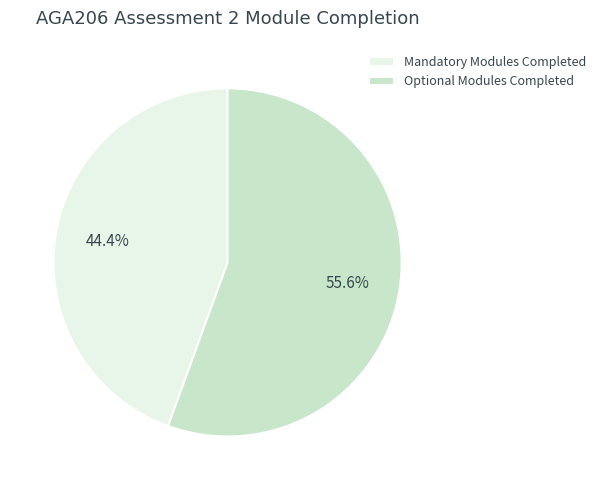

To the nearest percent, what is the average slice percentage?

50%